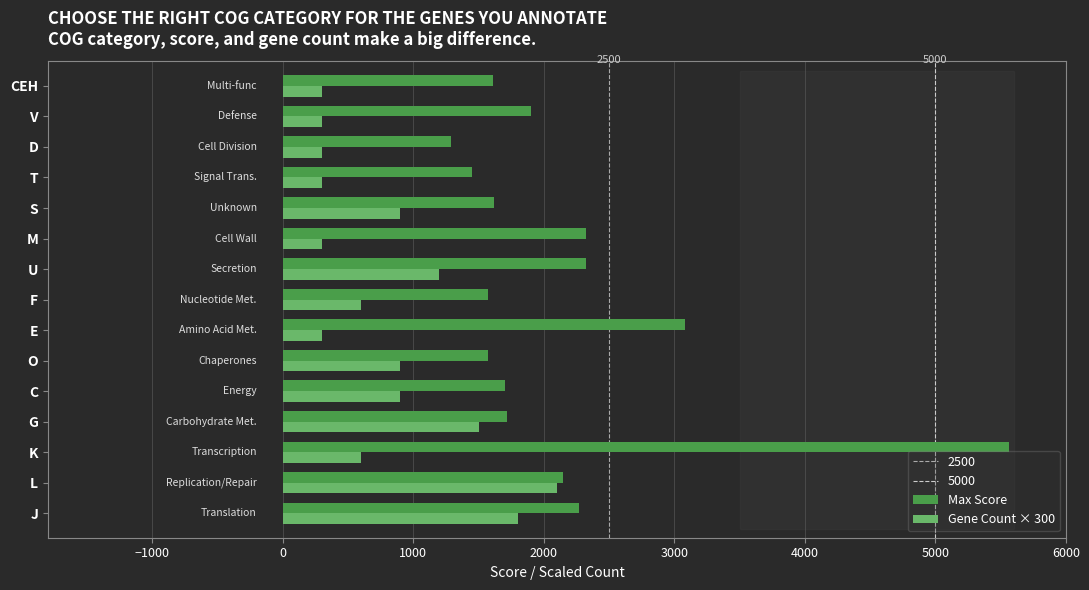

What is the total value across all series at J?

4070